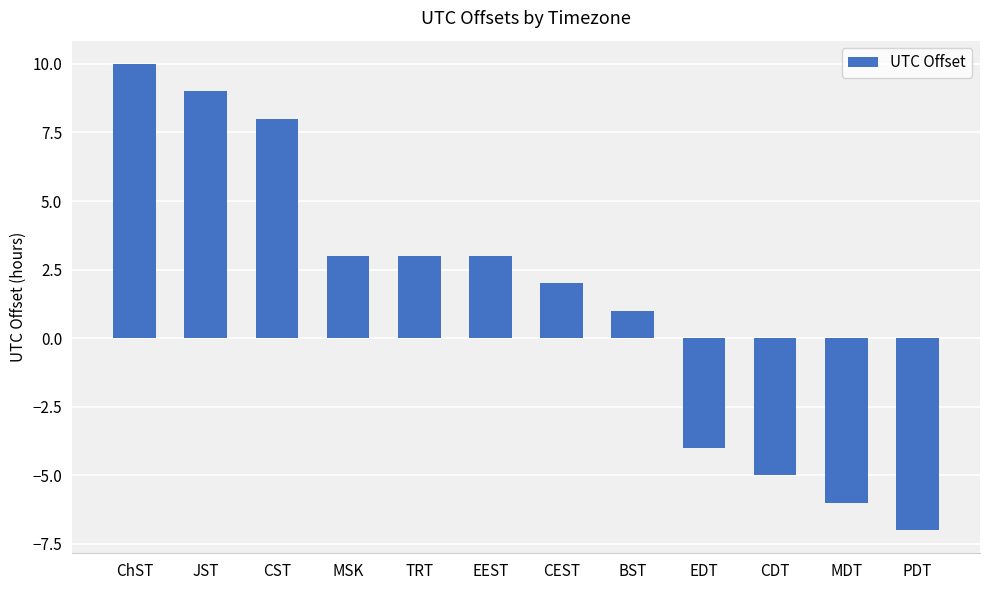

The value at EEST is 3. True or false?

True